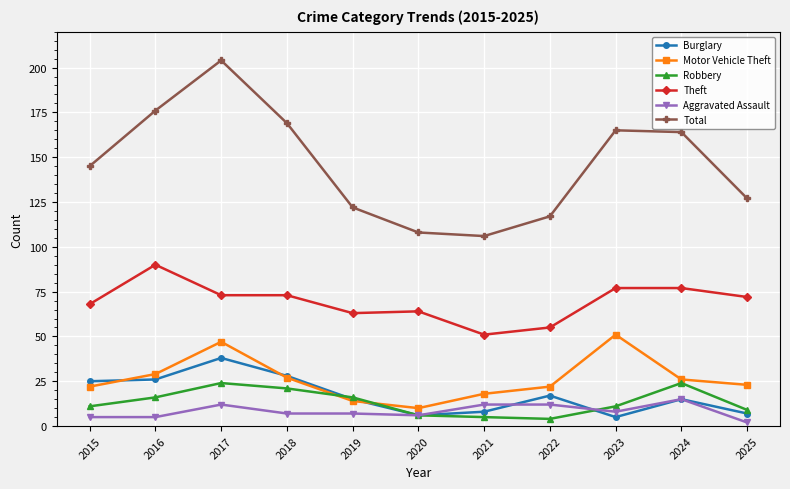

True or false: Motor Vehicle Theft and Aggravated Assault intersect in this chart.

False